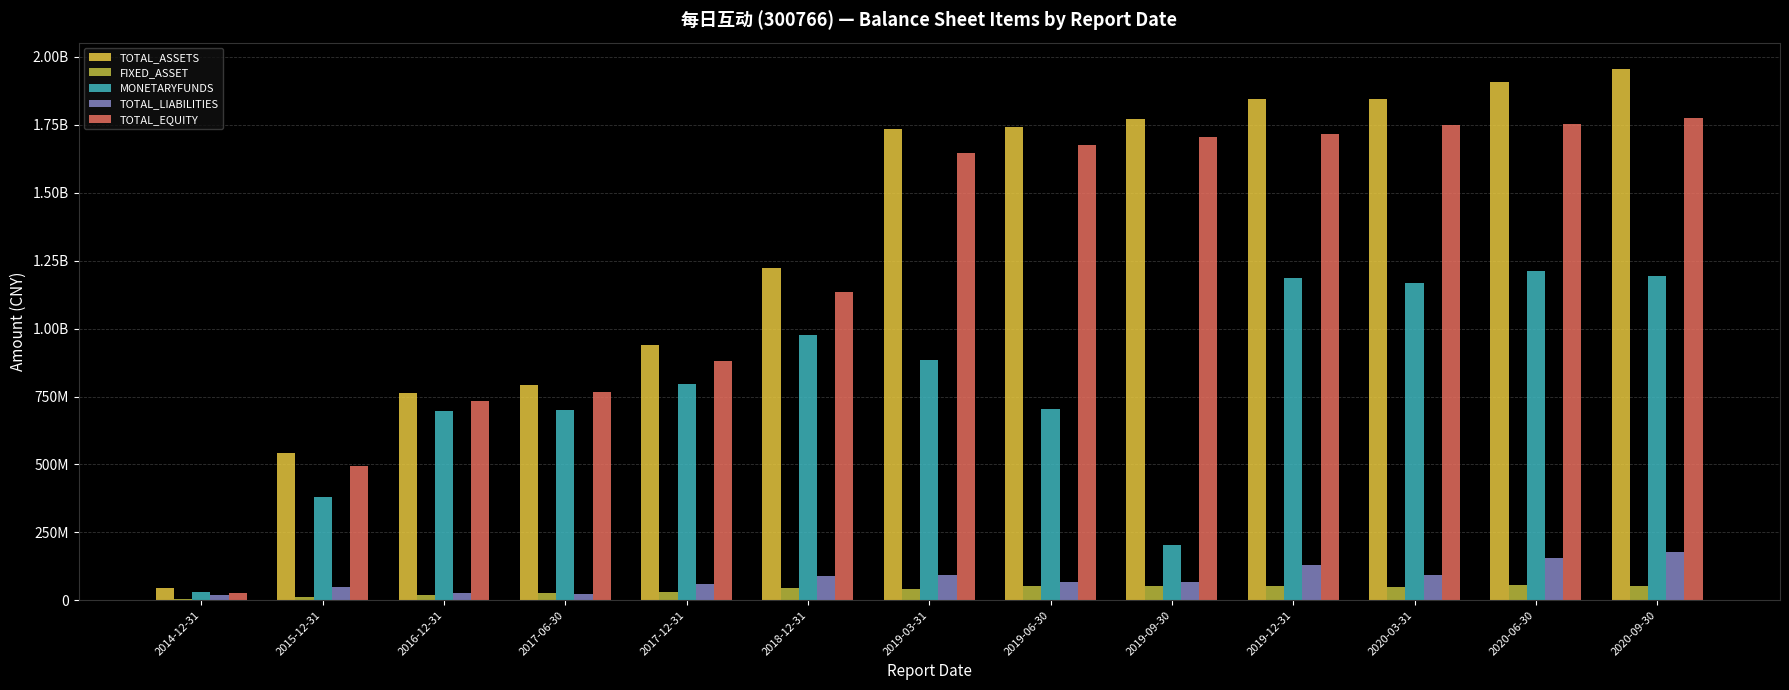

Reading left to right, list all the values displayed in this chart.

TOTAL_ASSETS: 2014-12-31=44798889.1	2015-12-31=542955735.9	2016-12-31=761192081.2	2017-06-30=790884069.6	2017-12-31=940143209.0	2018-12-31=1222241672.5	2019-03-31=1736137067.3	2019-06-30=1743494239.6	2019-09-30=1771700192.1	2019-12-31=1845523336.5	2020-03-31=1845100940.3	2020-06-30=1908518032.3	2020-09-30=1954895066.4
FIXED_ASSET: 2014-12-31=3343090.3	2015-12-31=12186280.2	2016-12-31=20671752.1	2017-06-30=25408572.7	2017-12-31=30793104.8	2018-12-31=44754577.7	2019-03-31=41032372.2	2019-06-30=50760786.6	2019-09-30=53034906.4	2019-12-31=53130041.4	2020-03-31=48912537.9	2020-06-30=54458769.5	2020-09-30=53992368.5
MONETARYFUNDS: 2014-12-31=30965451.0	2015-12-31=379437592.8	2016-12-31=698486814.5	2017-06-30=699669149.2	2017-12-31=796618076.7	2018-12-31=974975508.7	2019-03-31=884756278.1	2019-06-30=703028282.9	2019-09-30=202311335.9	2019-12-31=1186568635.9	2020-03-31=1166188780.5	2020-06-30=1213525222.7	2020-09-30=1195218608.8
TOTAL_LIABILITIES: 2014-12-31=18960616.3	2015-12-31=49094852.3	2016-12-31=26474360.5	2017-06-30=23706218.5	2017-12-31=59059799.2	2018-12-31=88646690.1	2019-03-31=91496210.5	2019-06-30=66341292.6	2019-09-30=66718013.1	2019-12-31=129456981.0	2020-03-31=94122896.6	2020-06-30=155170887.1	2020-09-30=178066938.3
TOTAL_EQUITY: 2014-12-31=25838272.8	2015-12-31=493860883.6	2016-12-31=734717720.7	2017-06-30=767177851.1	2017-12-31=881083409.8	2018-12-31=1133594982.4	2019-03-31=1644640856.8	2019-06-30=1677152947.0	2019-09-30=1704982178.9	2019-12-31=1716066355.5	2020-03-31=1750978043.7	2020-06-30=1753347145.2	2020-09-30=1776828128.1